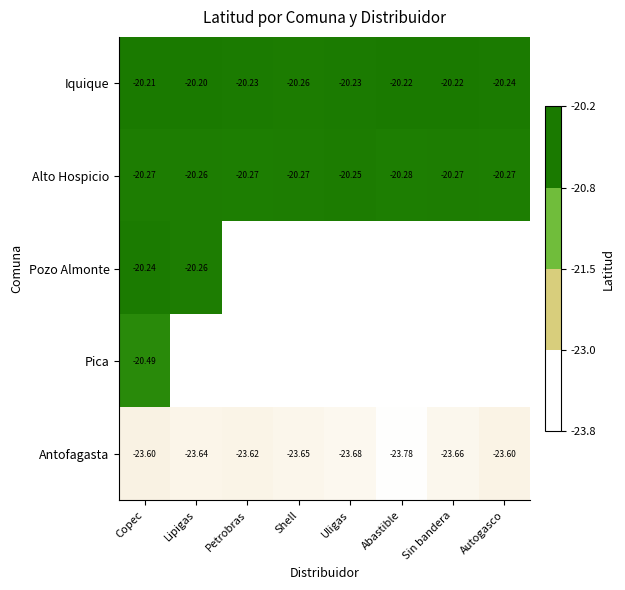

Which category has the highest value in the Iquique series?

Lipigas